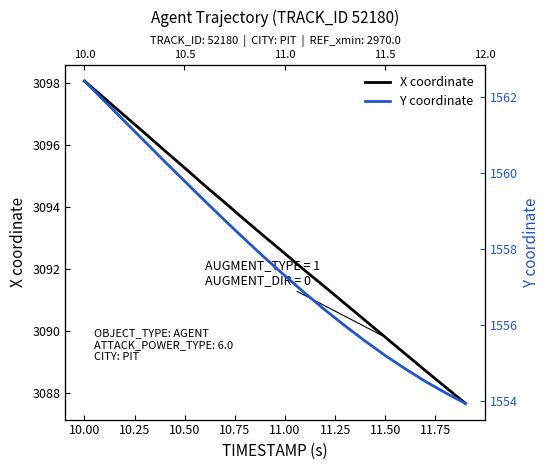

Read the Y coordinate value at 10.25.

1561.4